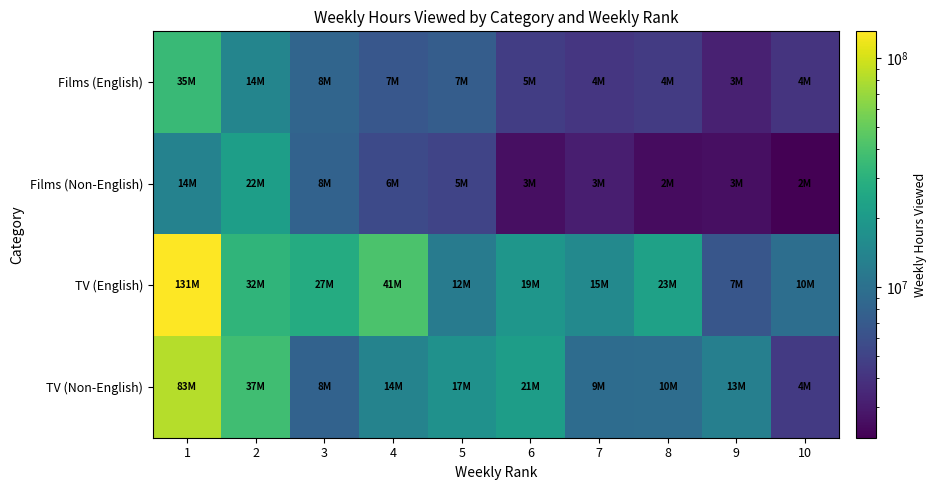

Between 8 and 9, which series saw the biggest shift?

TV (English)